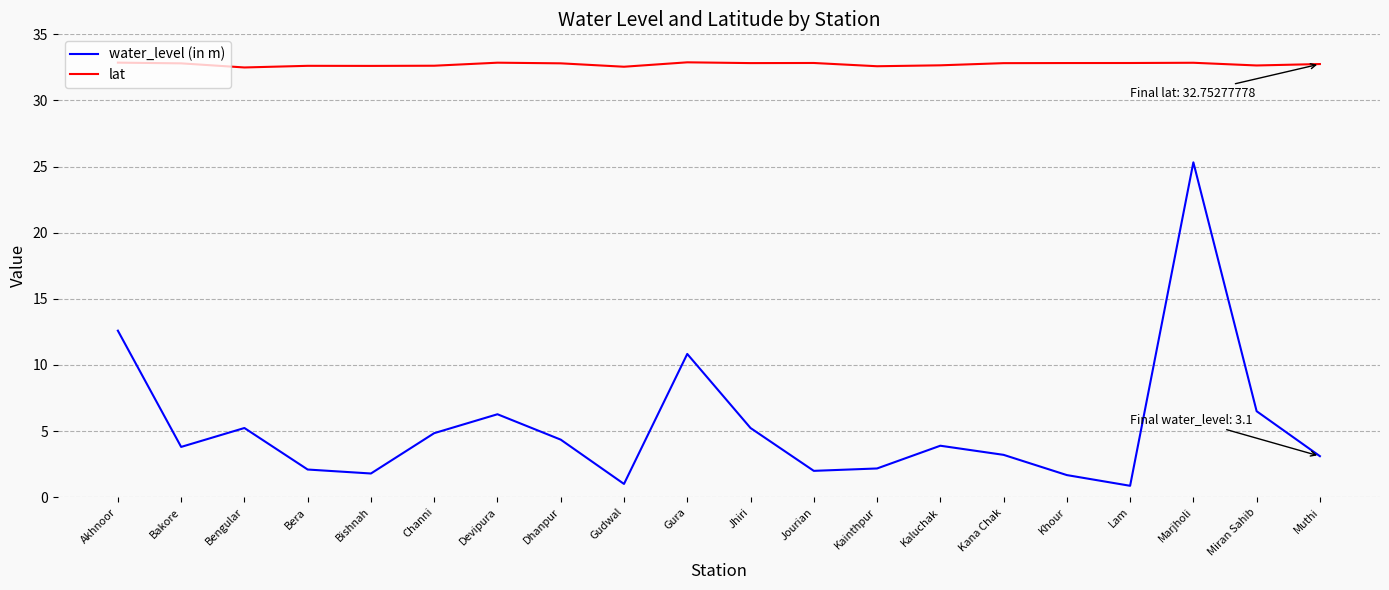

The lat series shows 32.8 at Kana Chak. True or false?

True